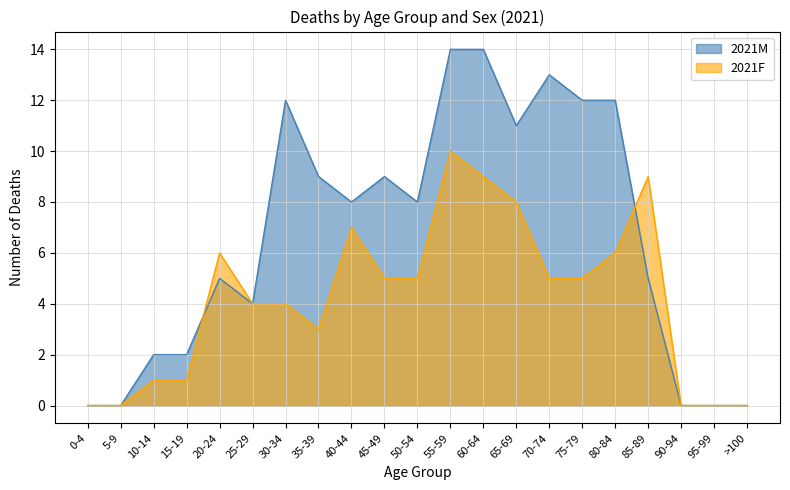

Reading right to left, list all the values displayed in this chart.

2021M: 0	0	0	5	12	12	13	11	14	14	8	9	8	9	12	4	5	2	2	0	0
2021F: 0	0	0	9	6	5	5	8	9	10	5	5	7	3	4	4	6	1	1	0	0